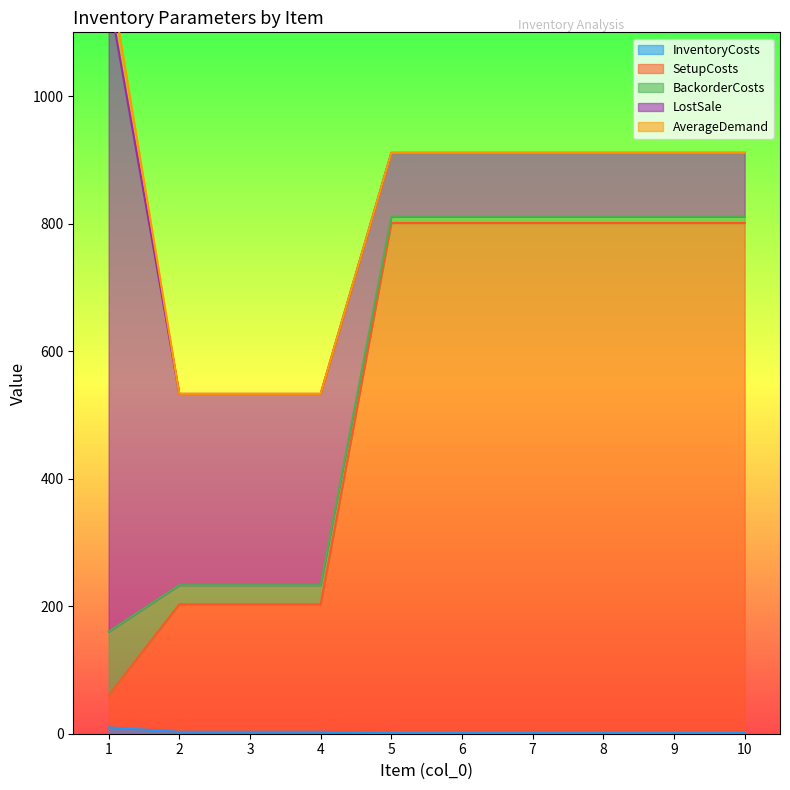

What is the value of the LostSale point at the 9th from the left?

100